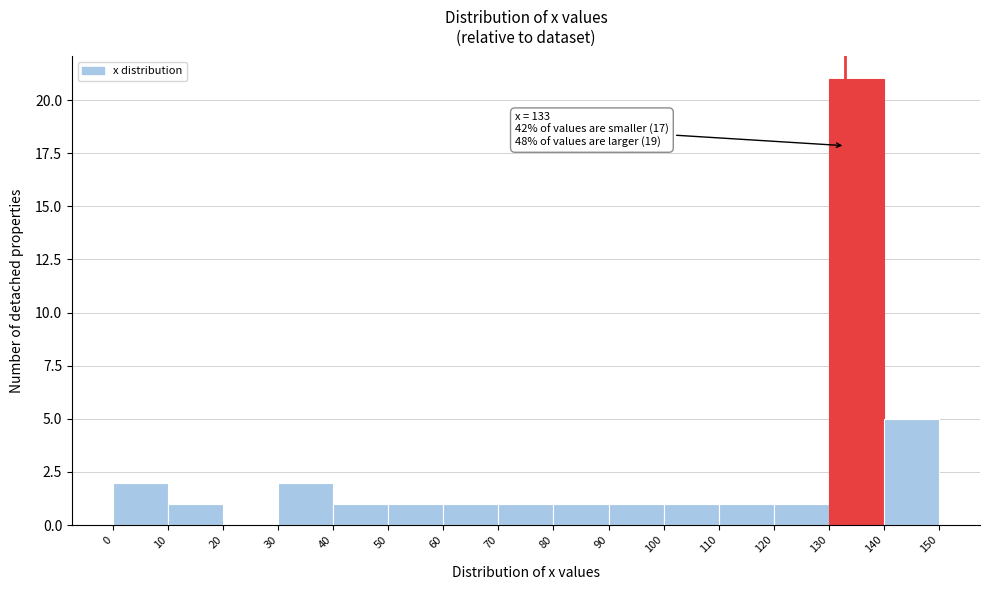

Over which range of the x-axis is the bar tallest?

130 to 140